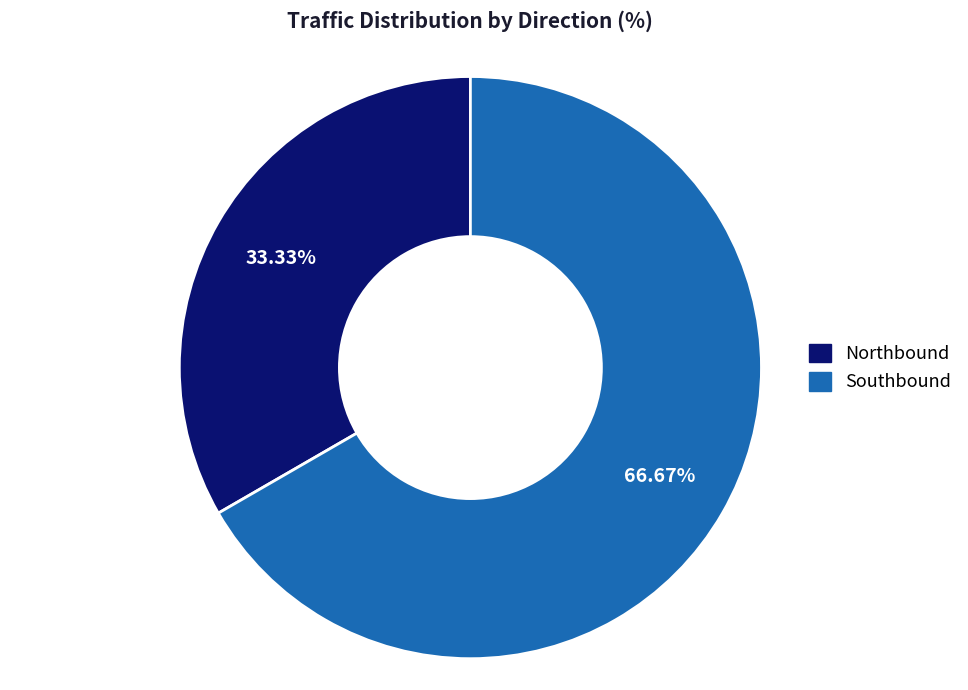

Approximately how many times larger is the value at Southbound compared to Northbound?

2.0